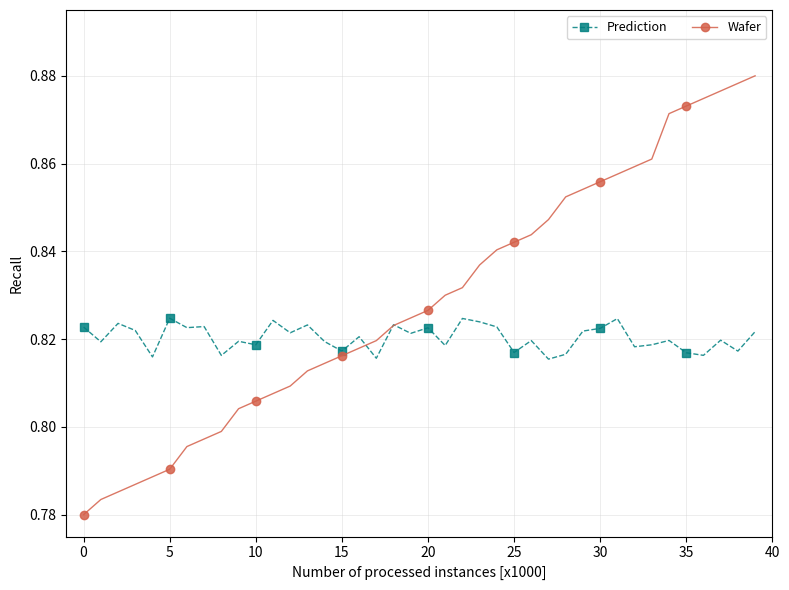

At how many categories does at least one series exceed 0?

40